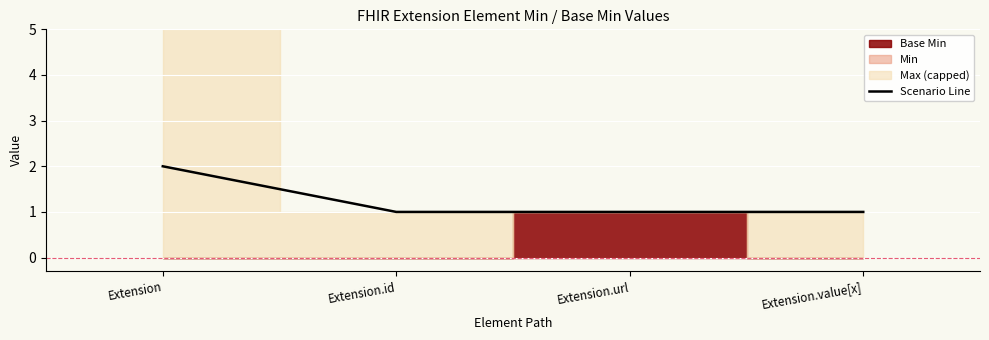

What is the average value?

1